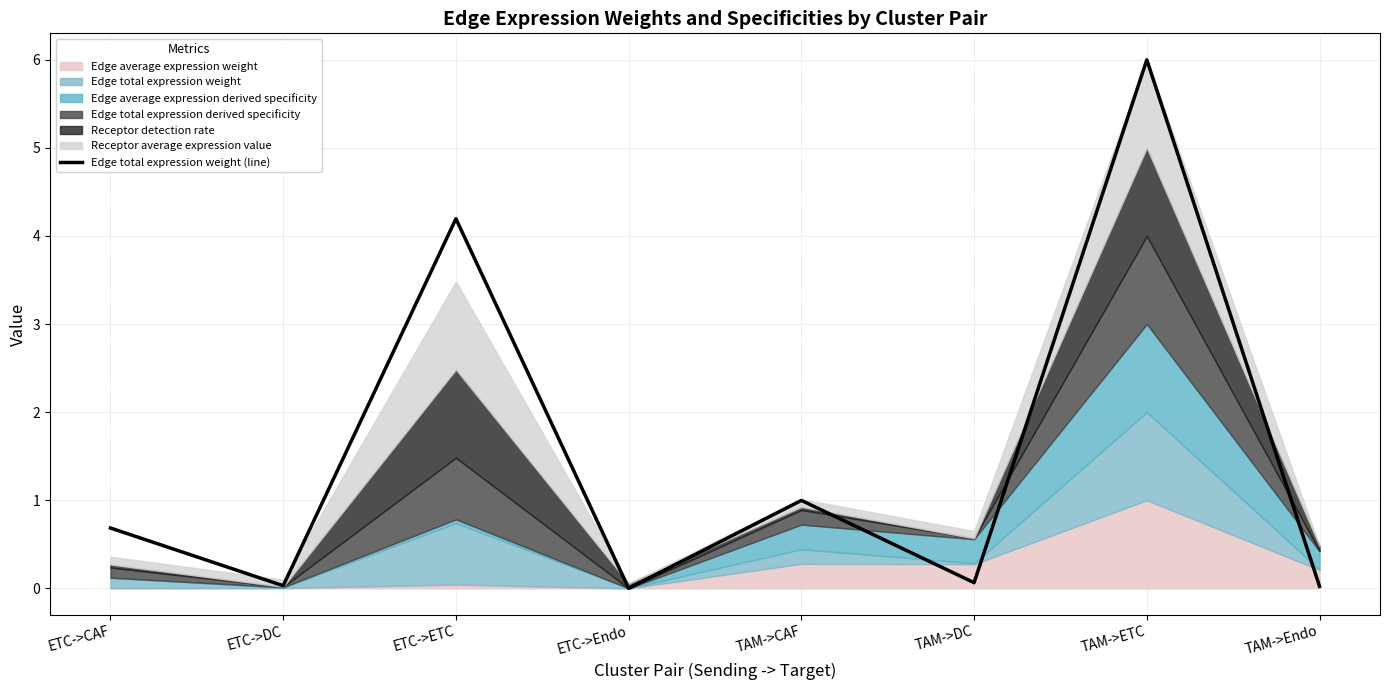

Reading right to left, list all the values displayed in this chart.

0.0	6.0	0.1	1.0	0.0	4.2	0.0	0.7